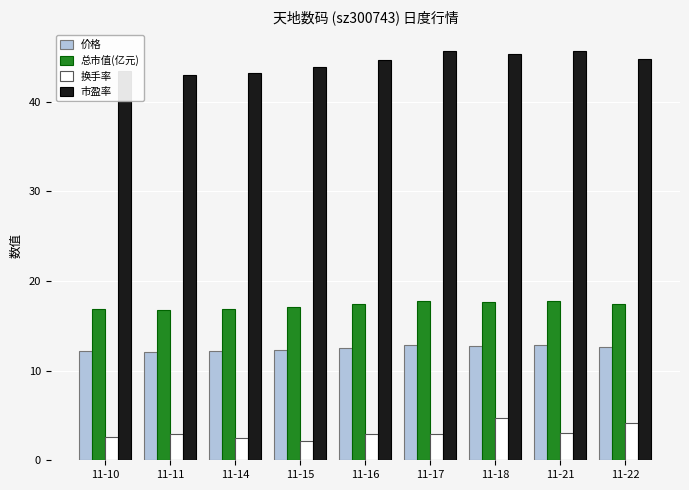

What is the sum of all 换手率 values?

27.9